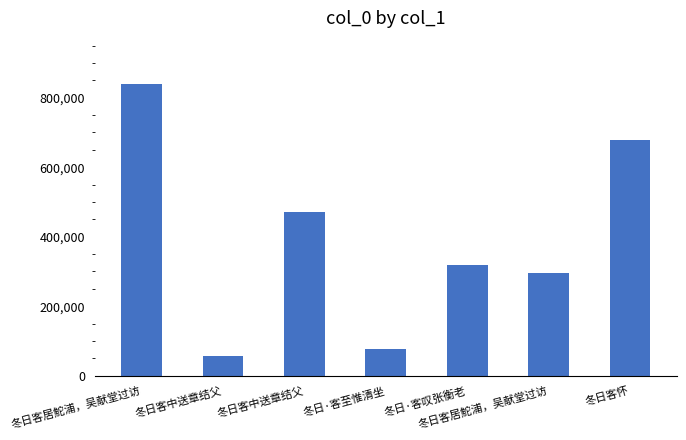

Count the number of data series in this chart.

1